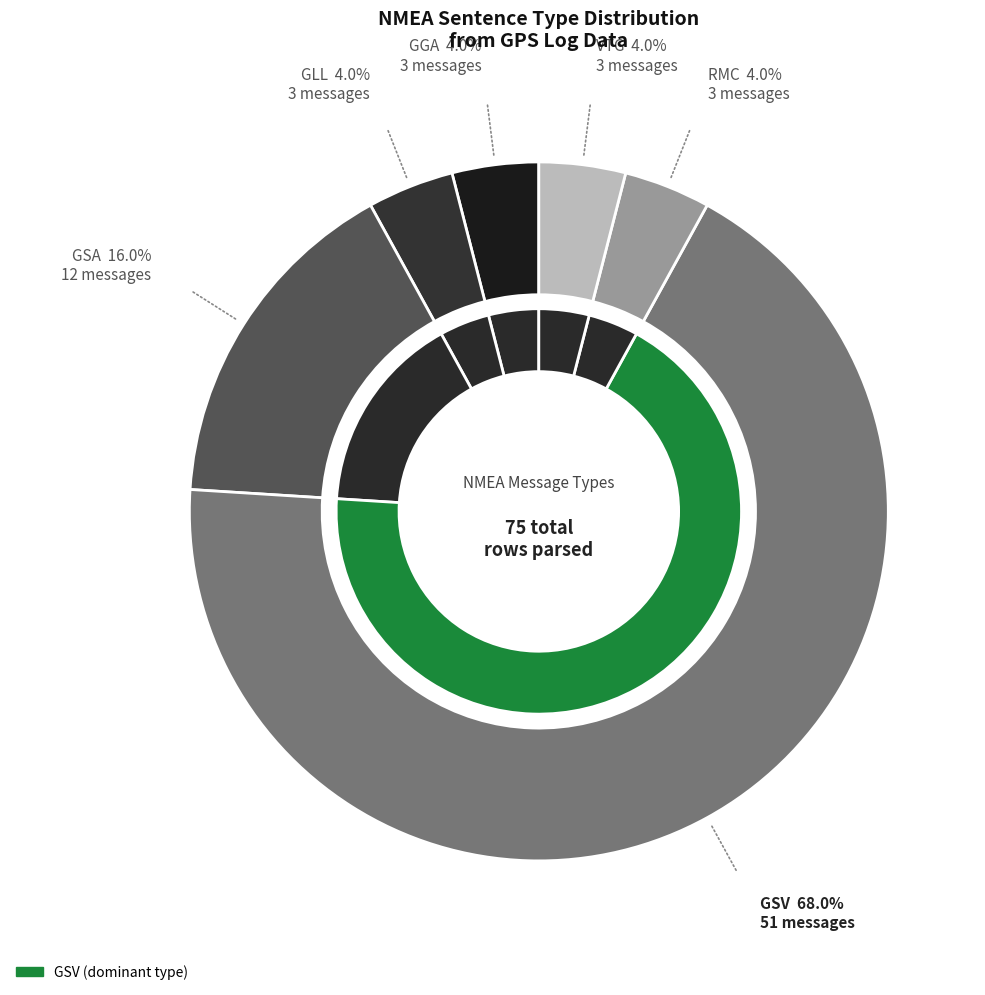

Rank the categories by value from lowest to highest.

GGA, GLL, RMC, VTG, GSA, GSV